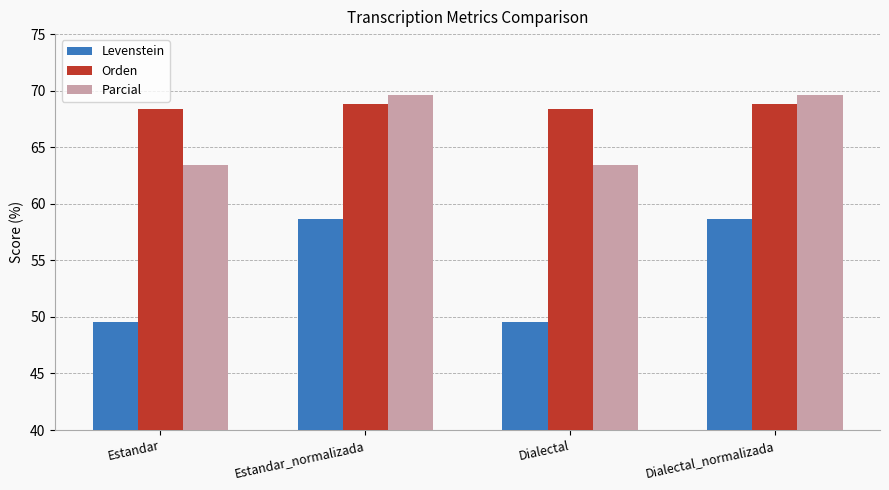

What are all the series names shown in the legend?

Levenstein, Orden, Parcial